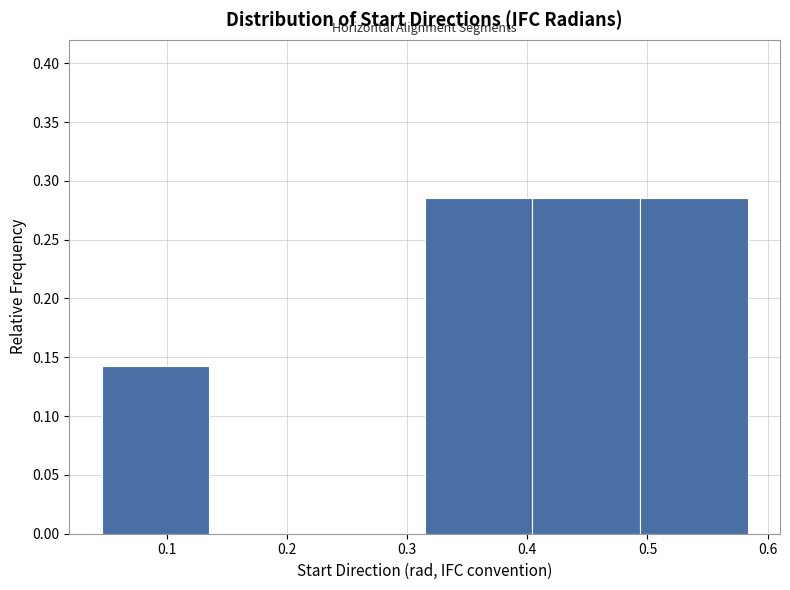

How tall is the bar that spans 0.49 to 0.58 on the x-axis? Neither the bar edges nor the heights are printed on the chart, so give them approximately, as read against the axes.

0.285